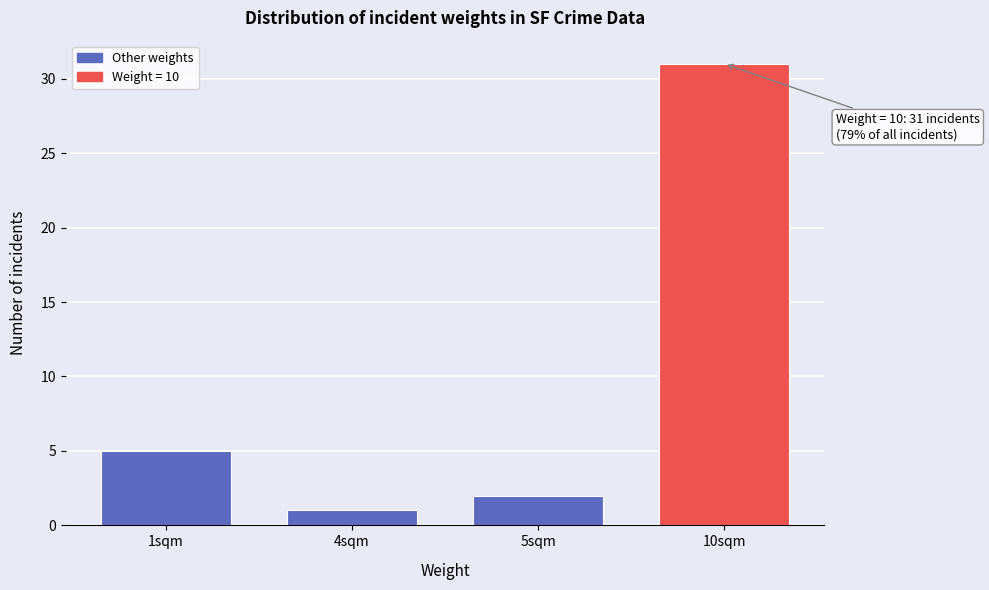

Reading left to right, what are all the values shown in this chart?

5	1	2	31